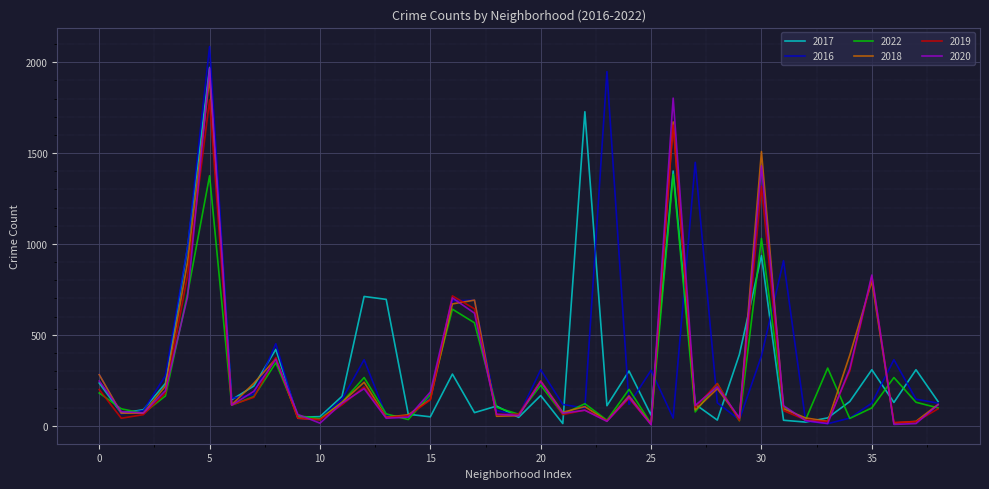

What is the maximum value for 2022?

1383